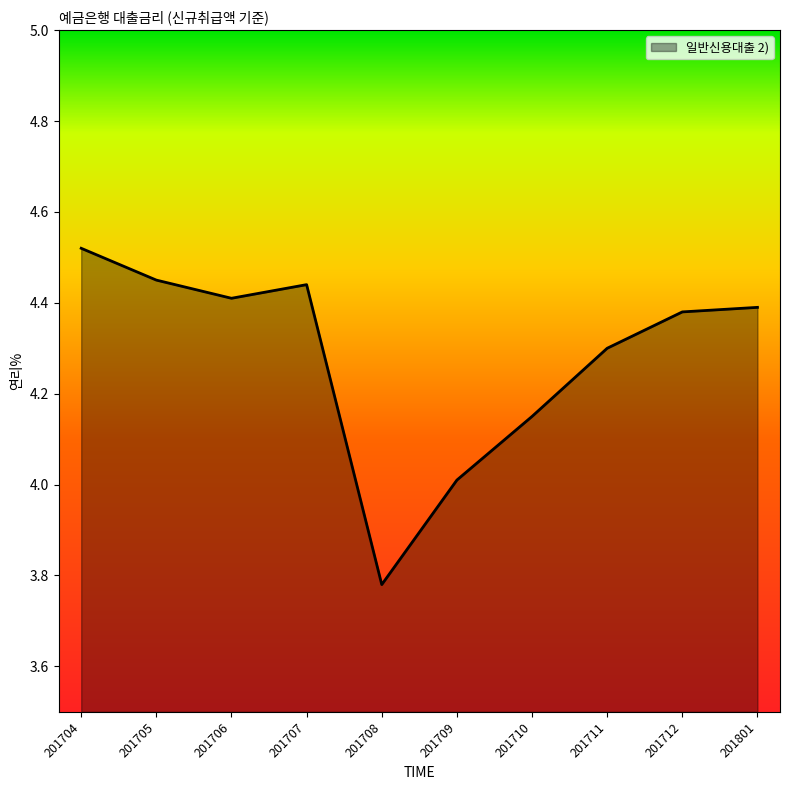

Which label corresponds to the largest value in the chart?

201704